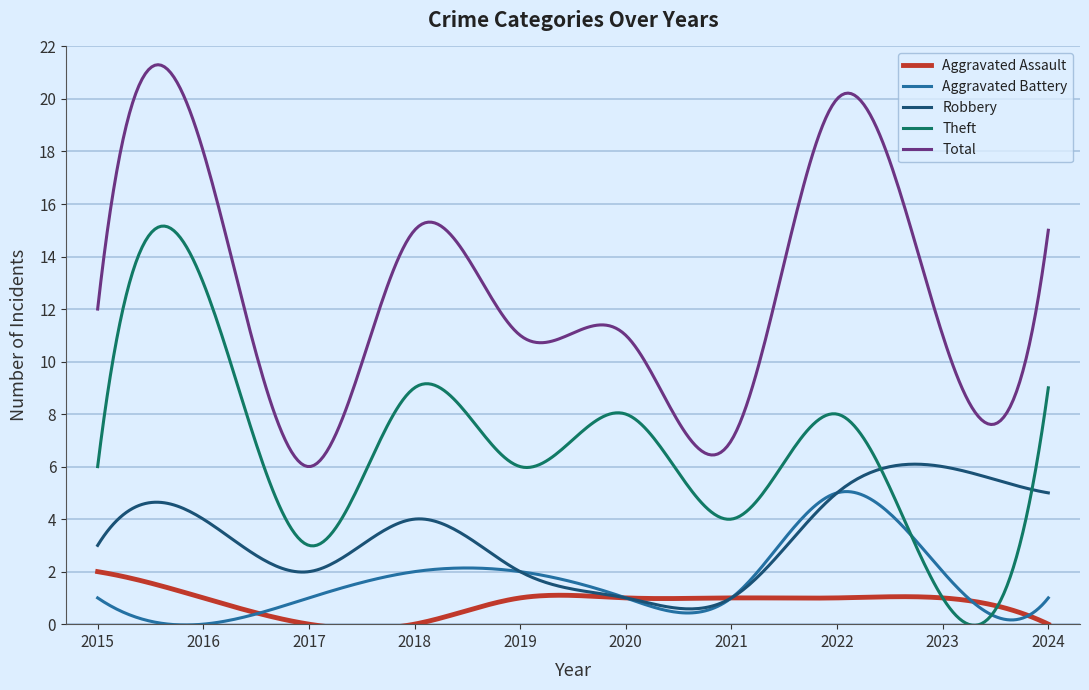

True or false: Total and Aggravated Battery cross at least once.

False